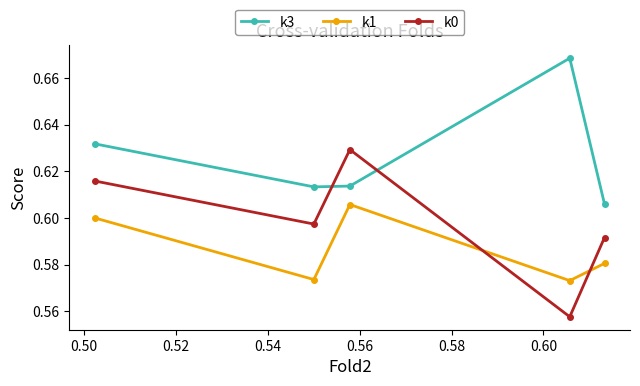

Rank the series by their average value, from highest to lowest.

k3, k0, k1